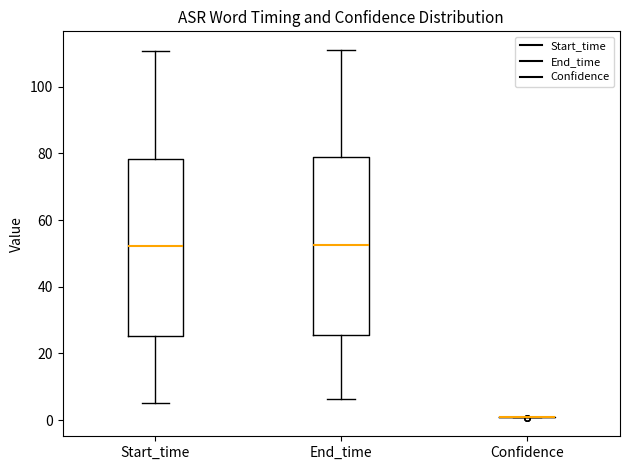

Reading left to right, read every box against the y-axis: the position of its median line, the range the box covers, and the ends of its whiskers. The values are not printed on the chart, so give them approximately, as read against the axis.

Start_time: median 52, box 26 to 78, whiskers 6 to 110
End_time: median 52, box 26 to 78, whiskers 6 to 112
Confidence: box collapsed to a line at 0, whiskers 0 to 0